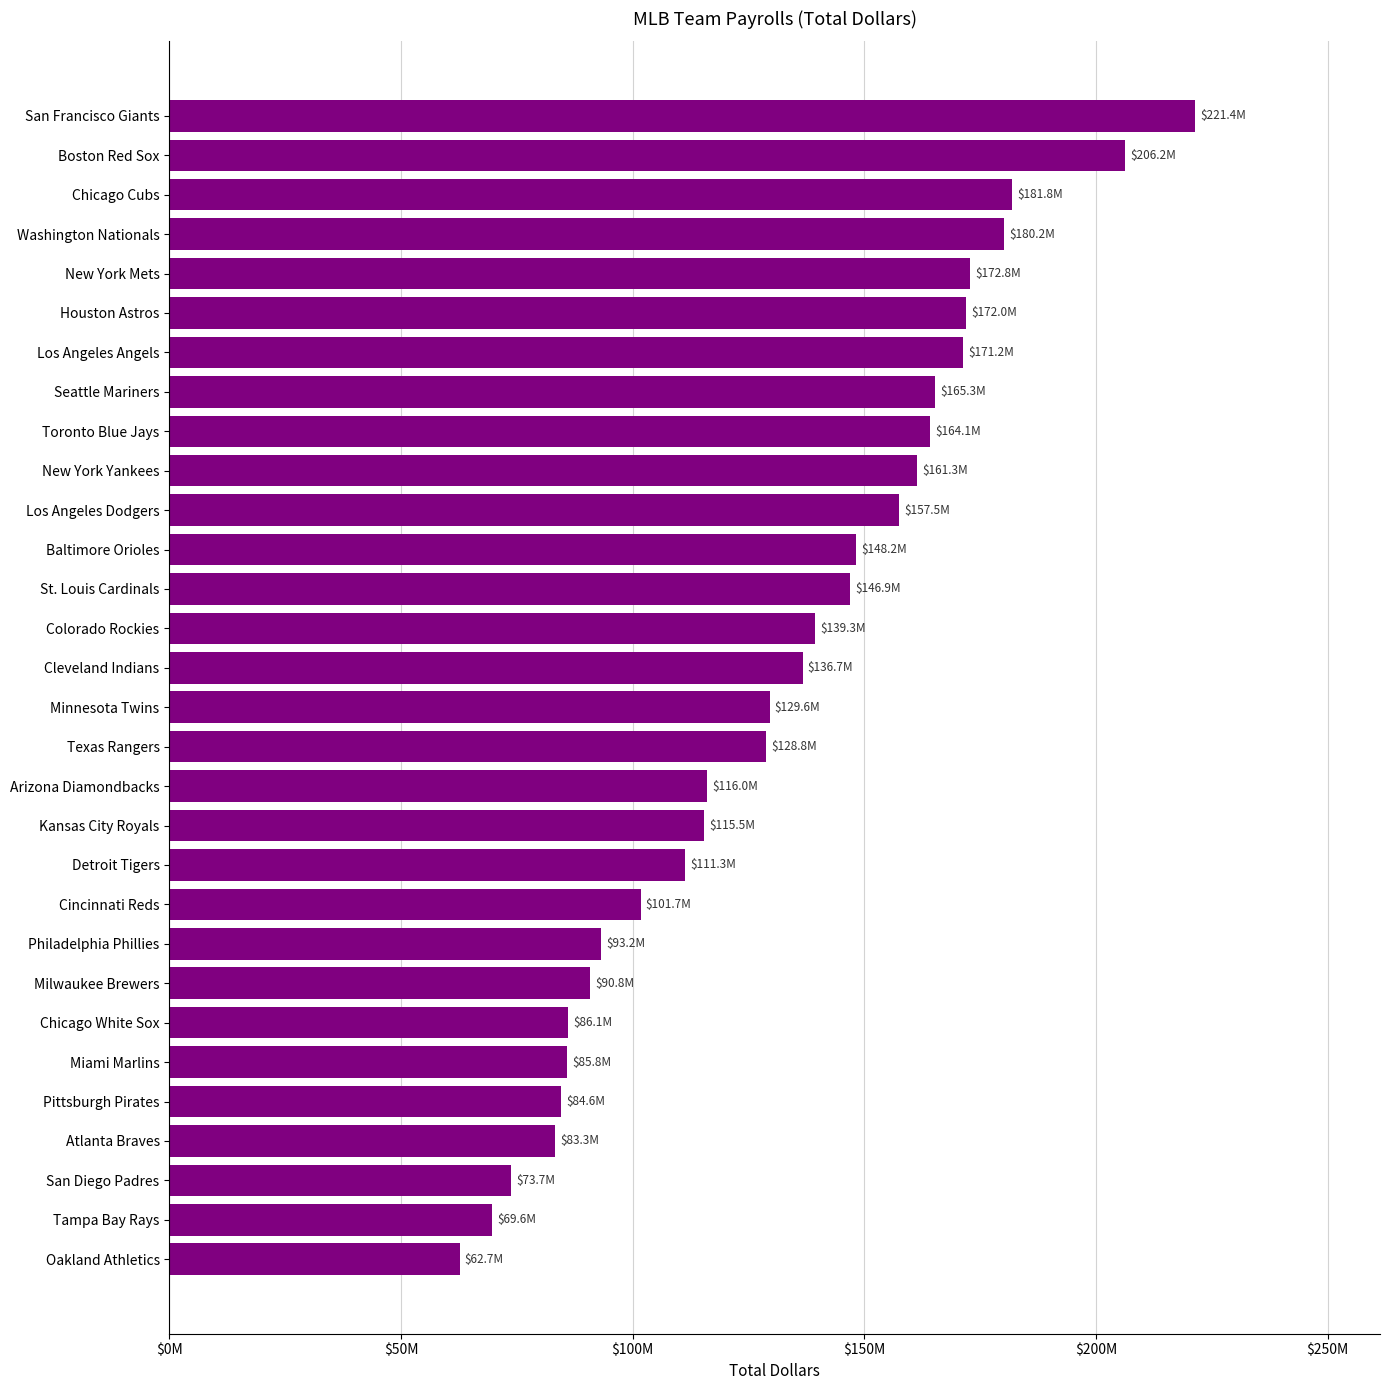

Does the chart contain any negative values?

No